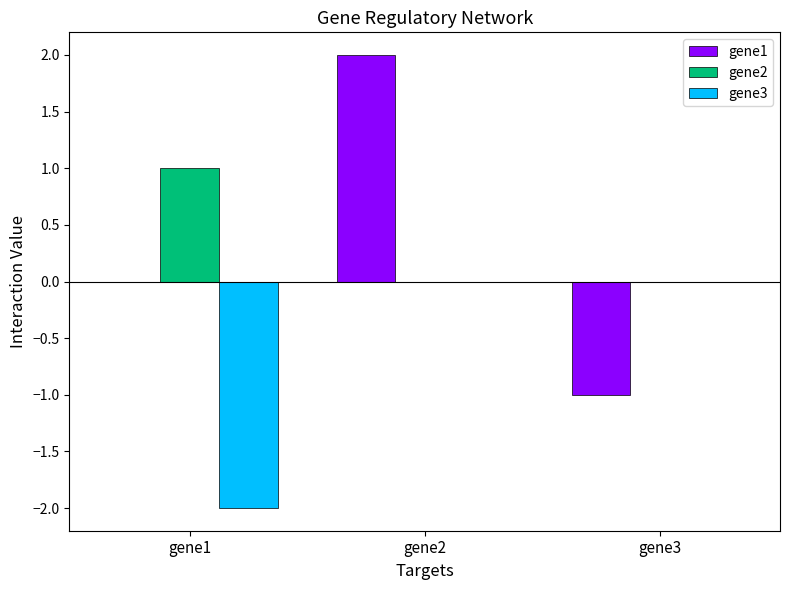

Reading left to right, list all the values displayed in this chart.

gene1: gene1=0	gene2=2	gene3=-1
gene2: gene1=1	gene2=0	gene3=0
gene3: gene1=-2	gene2=0	gene3=0